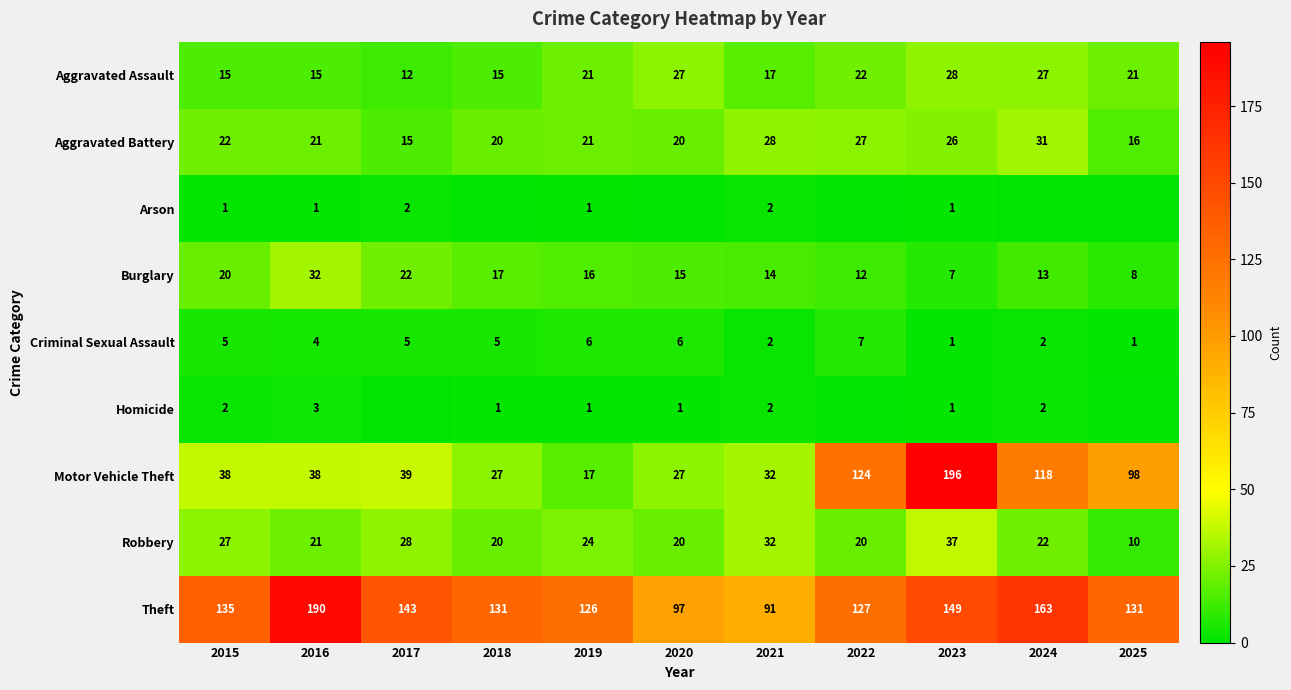

What is the lowest value of the Burglary series?

7